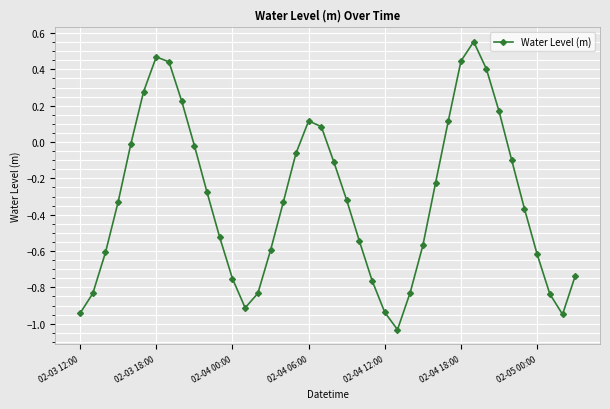

True or false: the data has more than 0 interior local peaks.

True